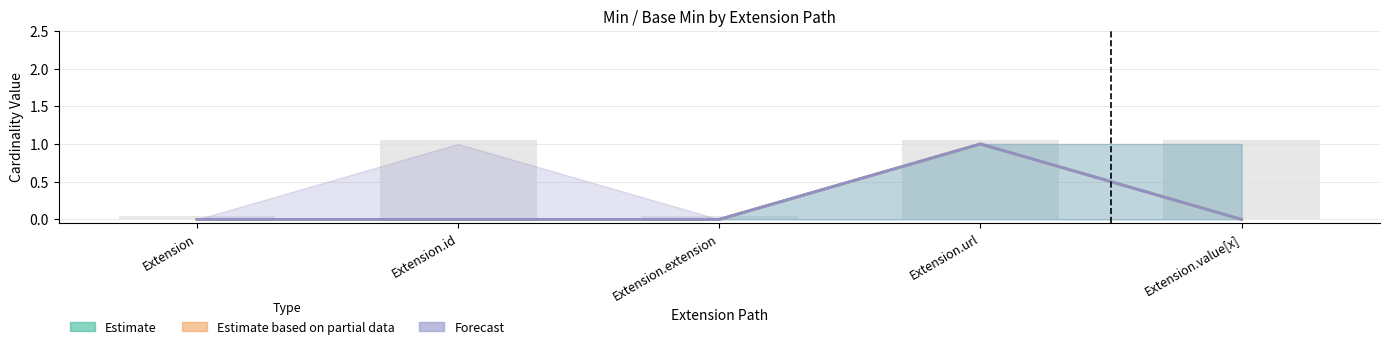

How many series are shown in this chart?

3